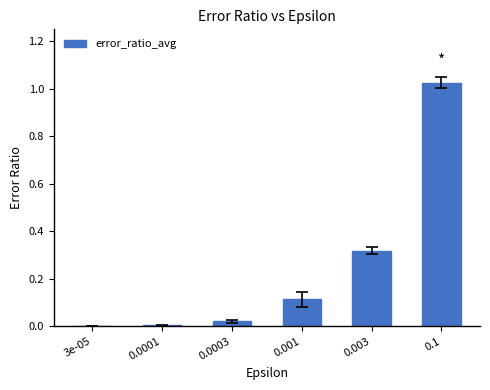

Are the bars horizontal?

No